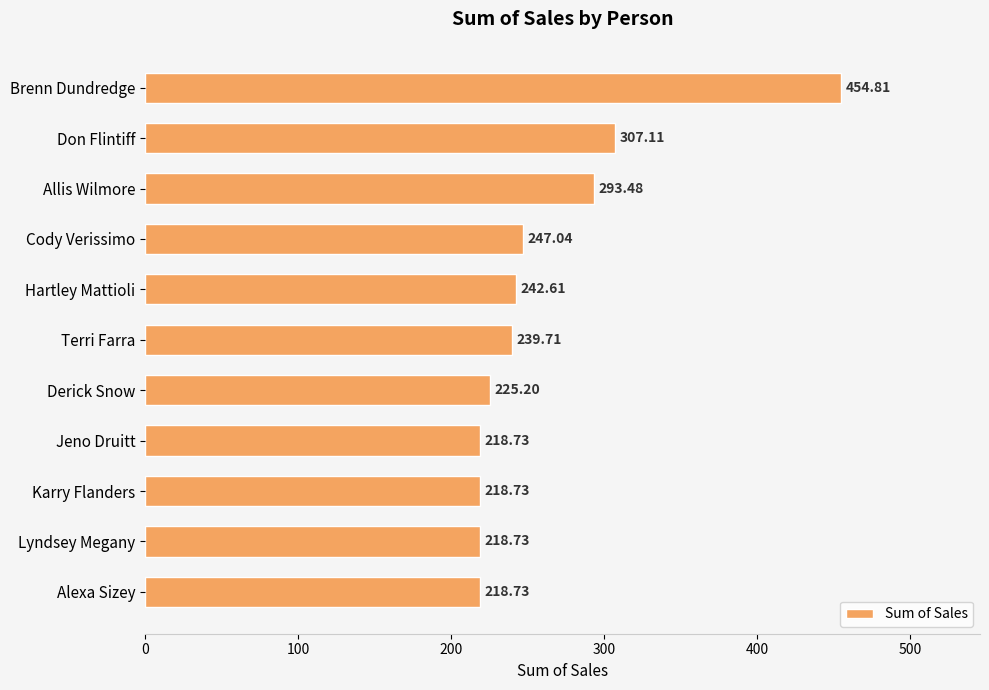

What is the difference between the second highest and second lowest values?

88.4